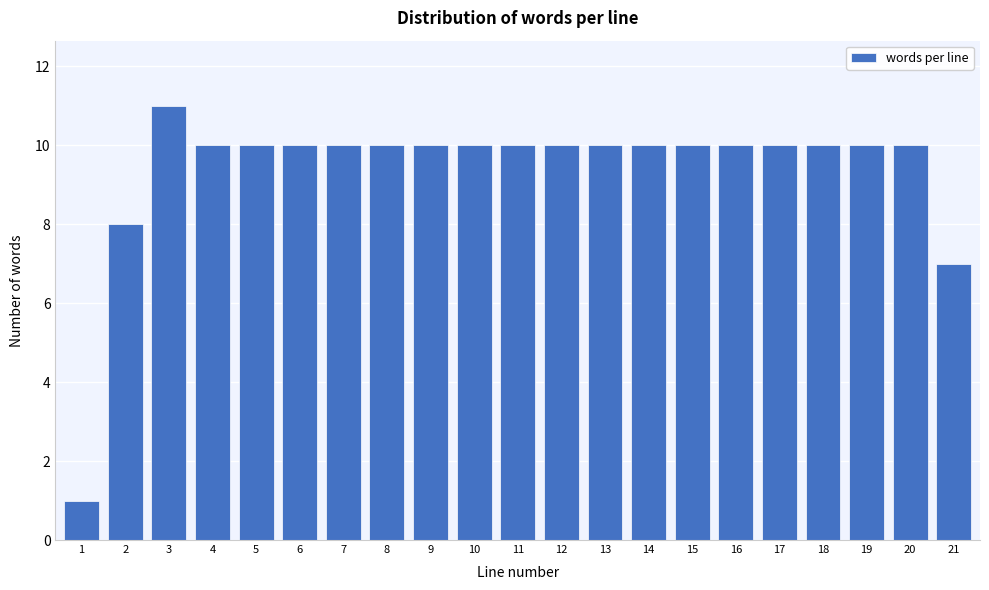

Reading left to right, extract all data points from this chart.

1=1	2=8	3=11	4=10	5=10	6=10	7=10	8=10	9=10	10=10	11=10	12=10	13=10	14=10	15=10	16=10	17=10	18=10	19=10	20=10	21=7